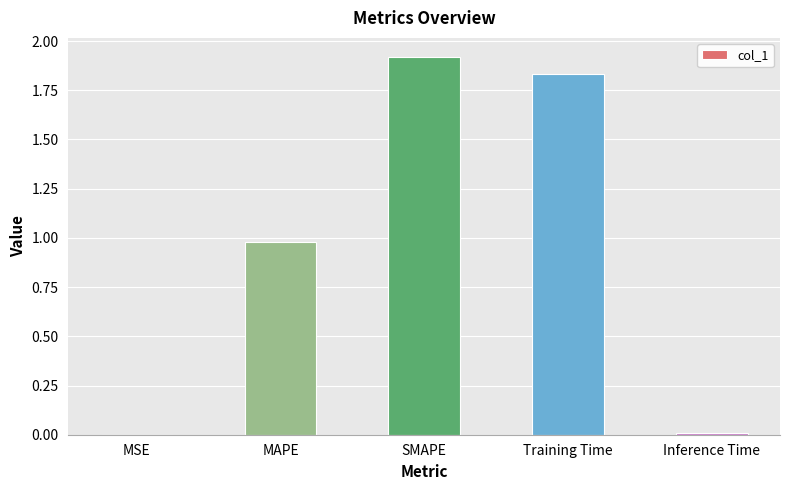

What is the sum of all values?

4.7